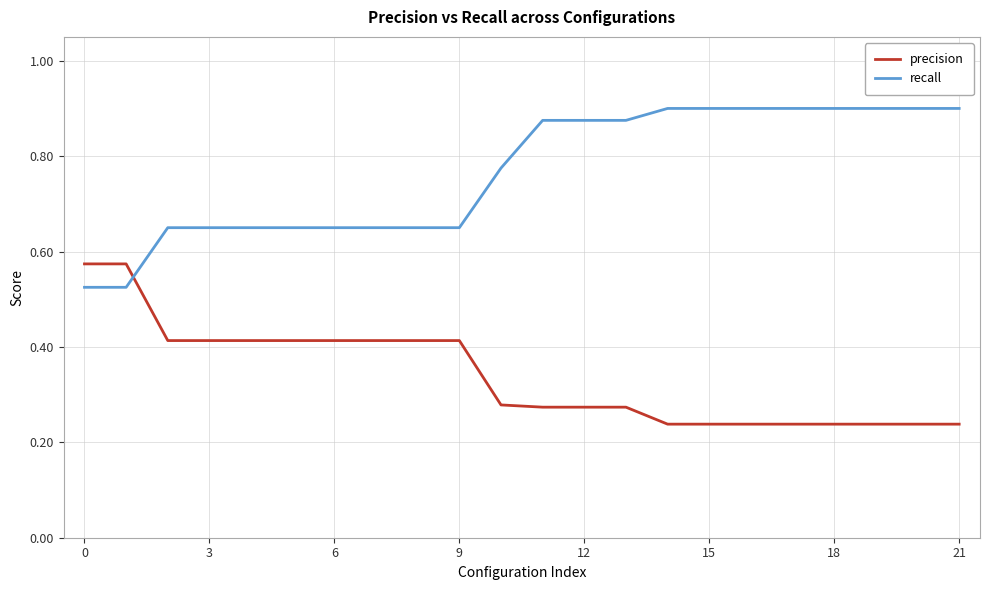

At how many categories does at least one series exceed 0?

22